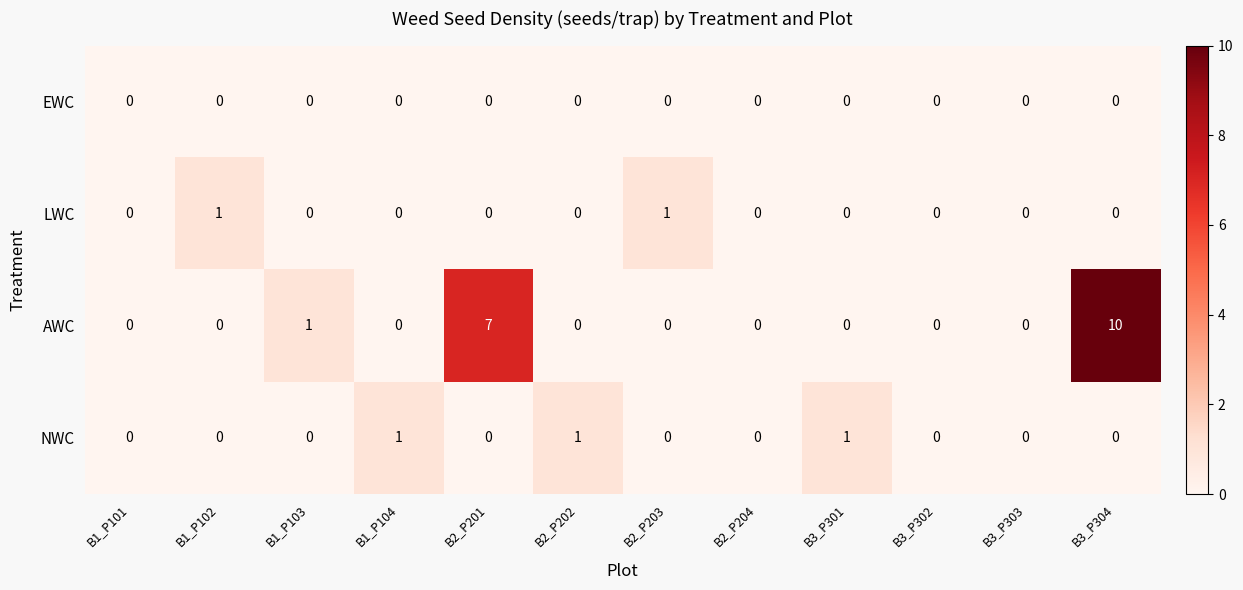

Which series has the largest range (max minus min)?

AWC